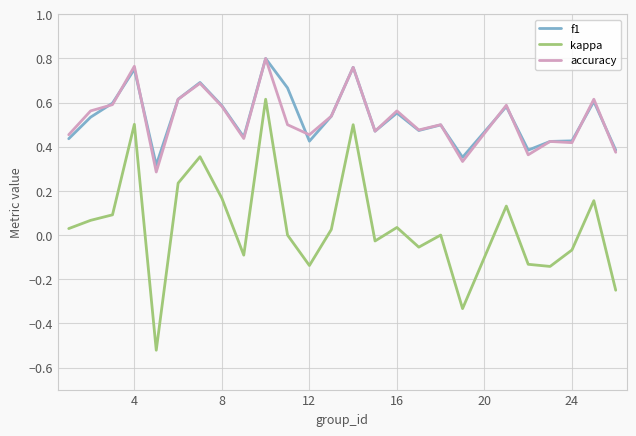

Which series has the largest range (max minus min)?

kappa